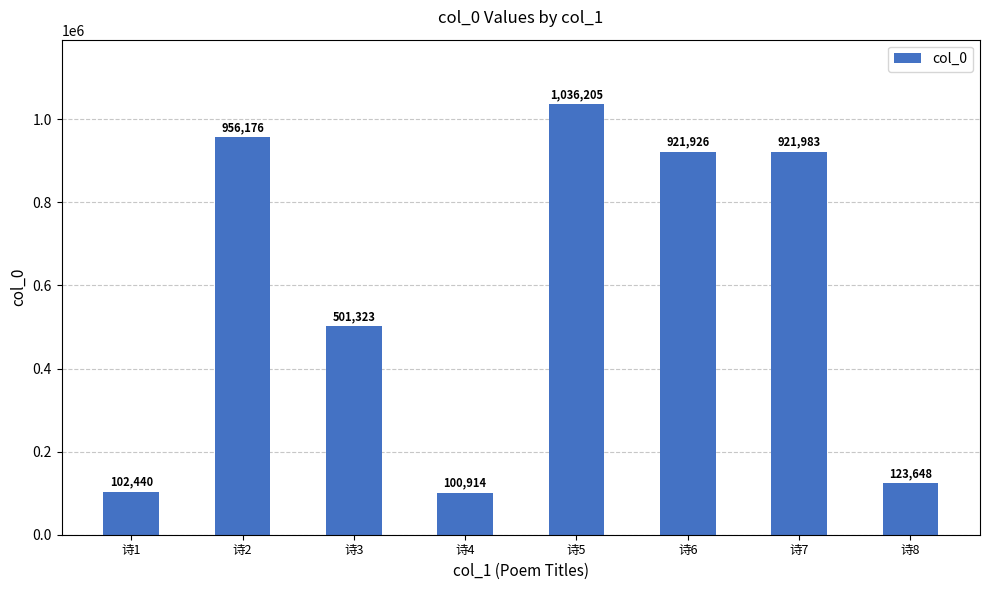

Count the number of categories in the chart.

8